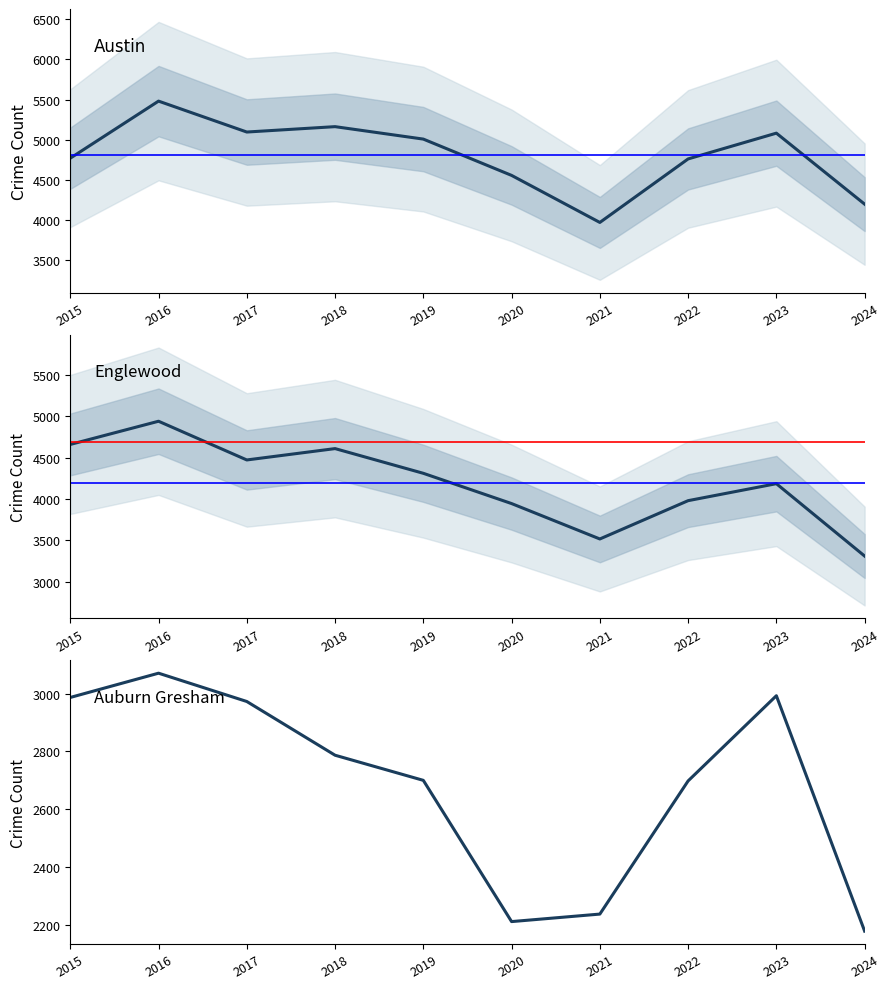

What is the difference between the second highest and minimum values in the Englewood series?

1346